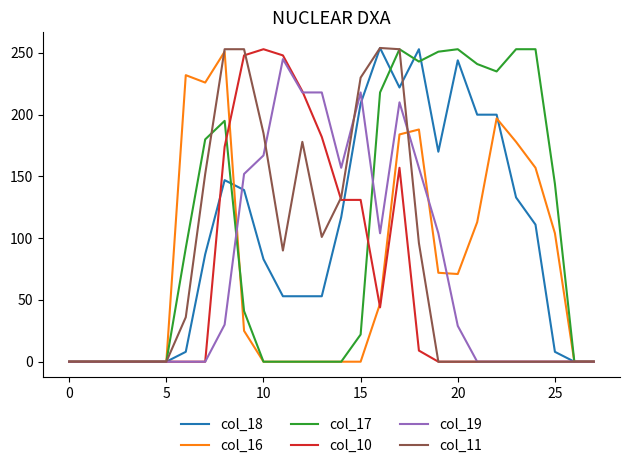

What is the maximum value for col_16?

251